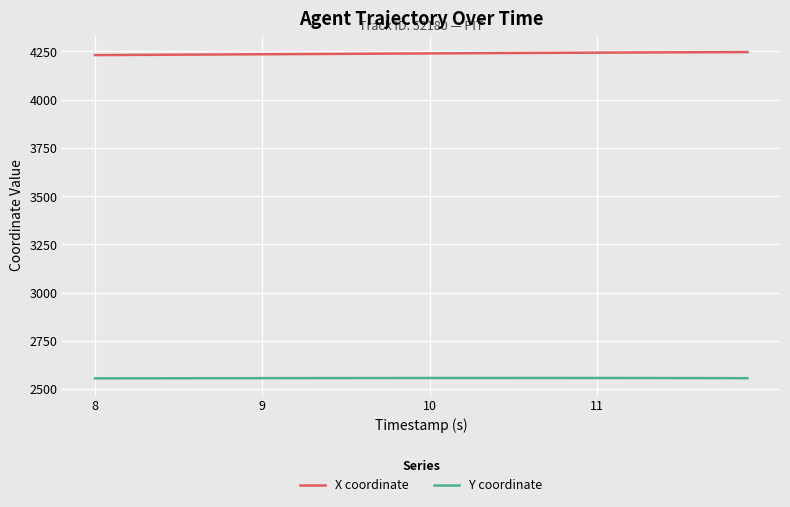

What is the maximum value for Y coordinate?

2557.9